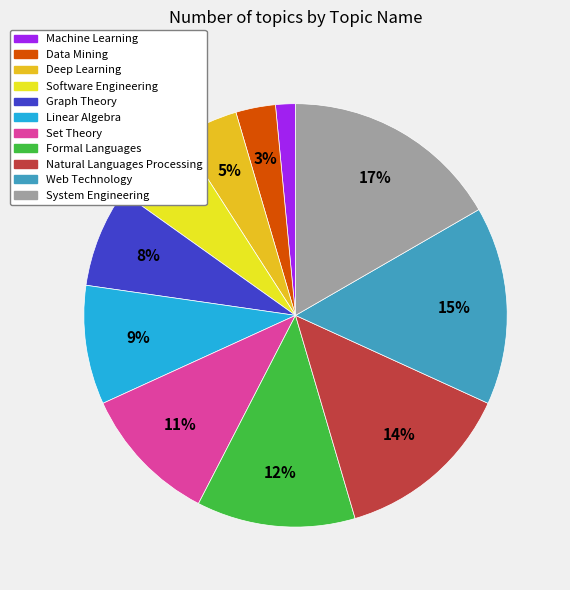

Rank the categories by value from lowest to highest.

Machine Learning, Data Mining, Deep Learning, Software Engineering, Graph Theory, Linear Algebra, Set Theory, Formal Languages, Natural Languages Processing, Web Technology, System Engineering